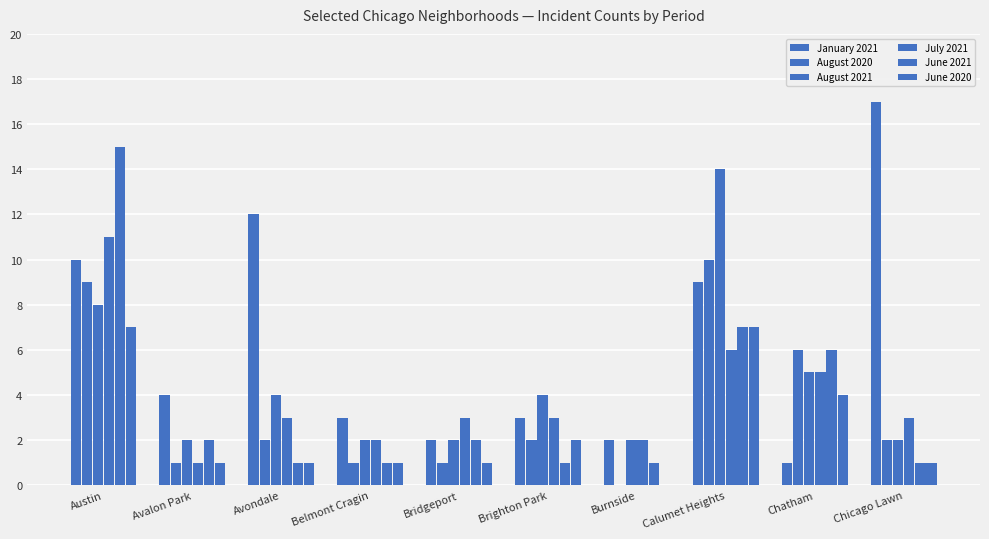

Are the bars grouped side by side (vs. stacked)?

Yes